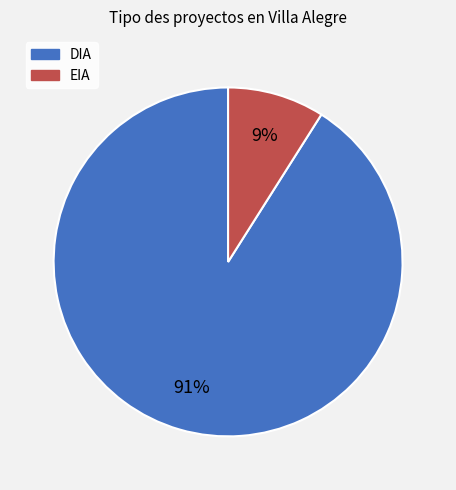

Count the number of slices in the pie.

2